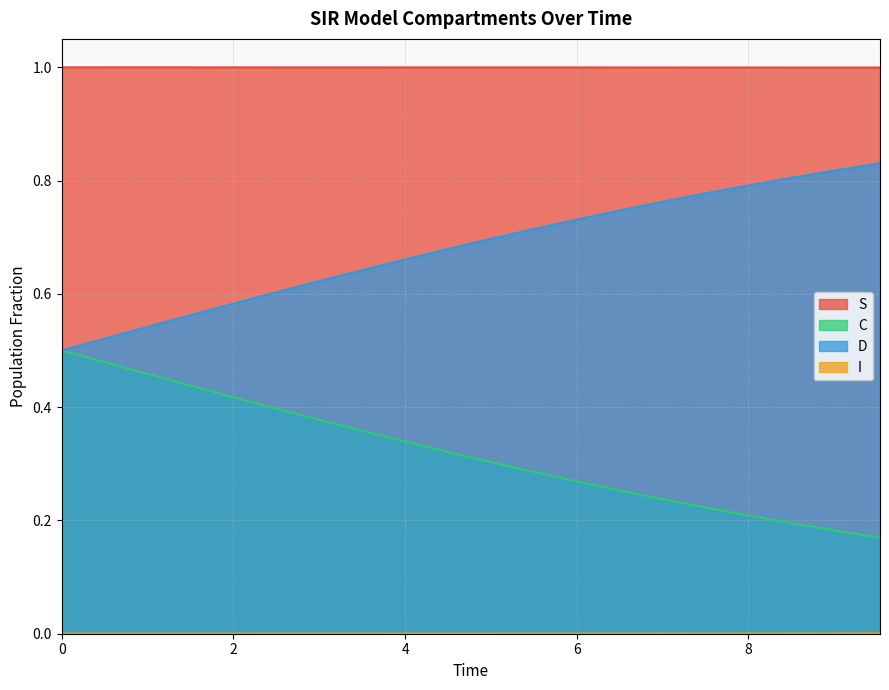

Which series has the largest total across all categories?

S